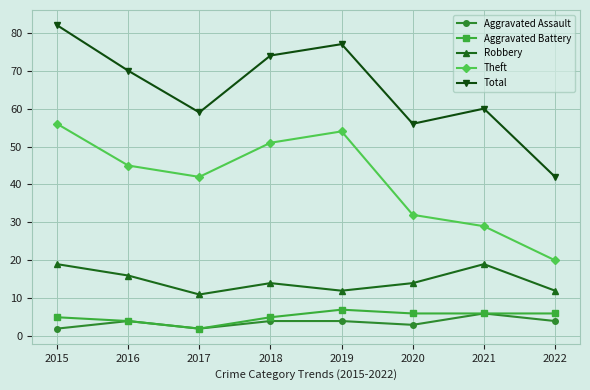

At which label does Total reach its minimum?

2022